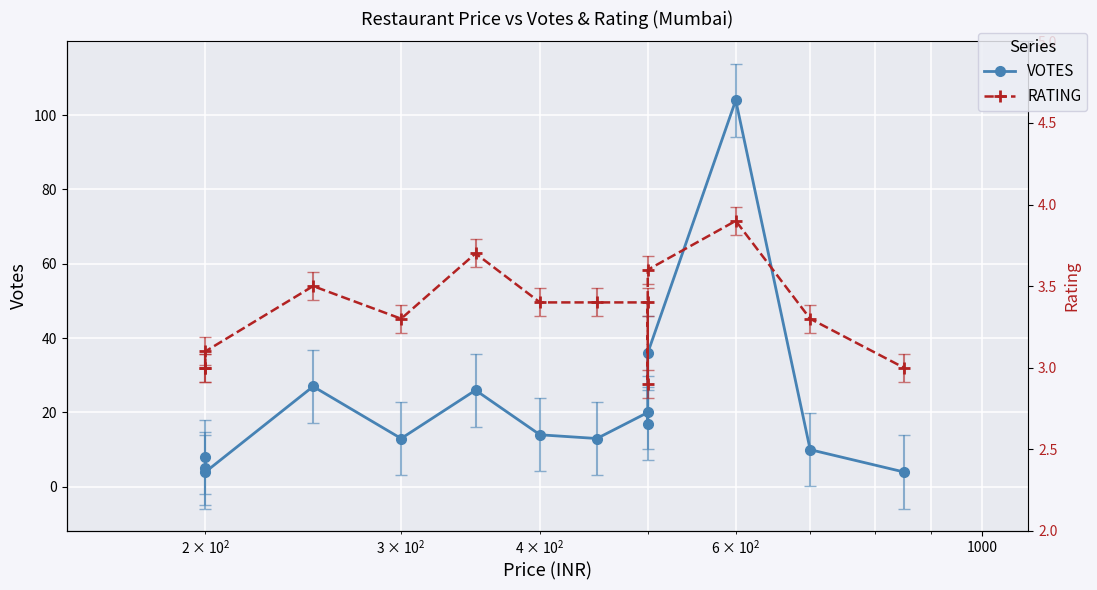

What is the value of the RATING point at the 2nd from the left?

3.0